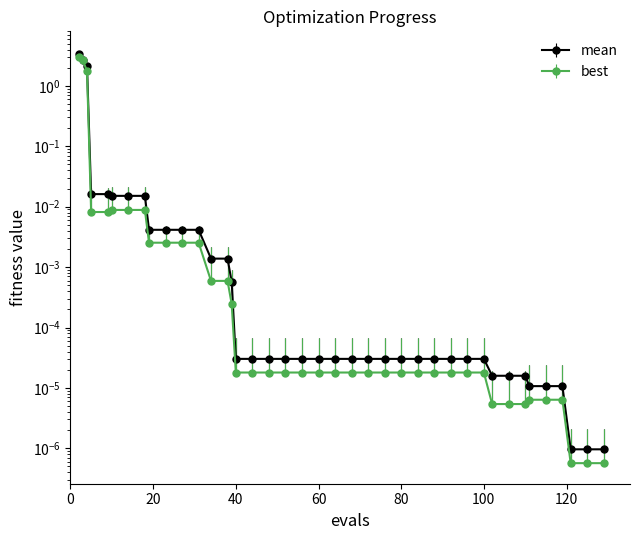

List the series in order of their overall mean, lowest first.

best, mean